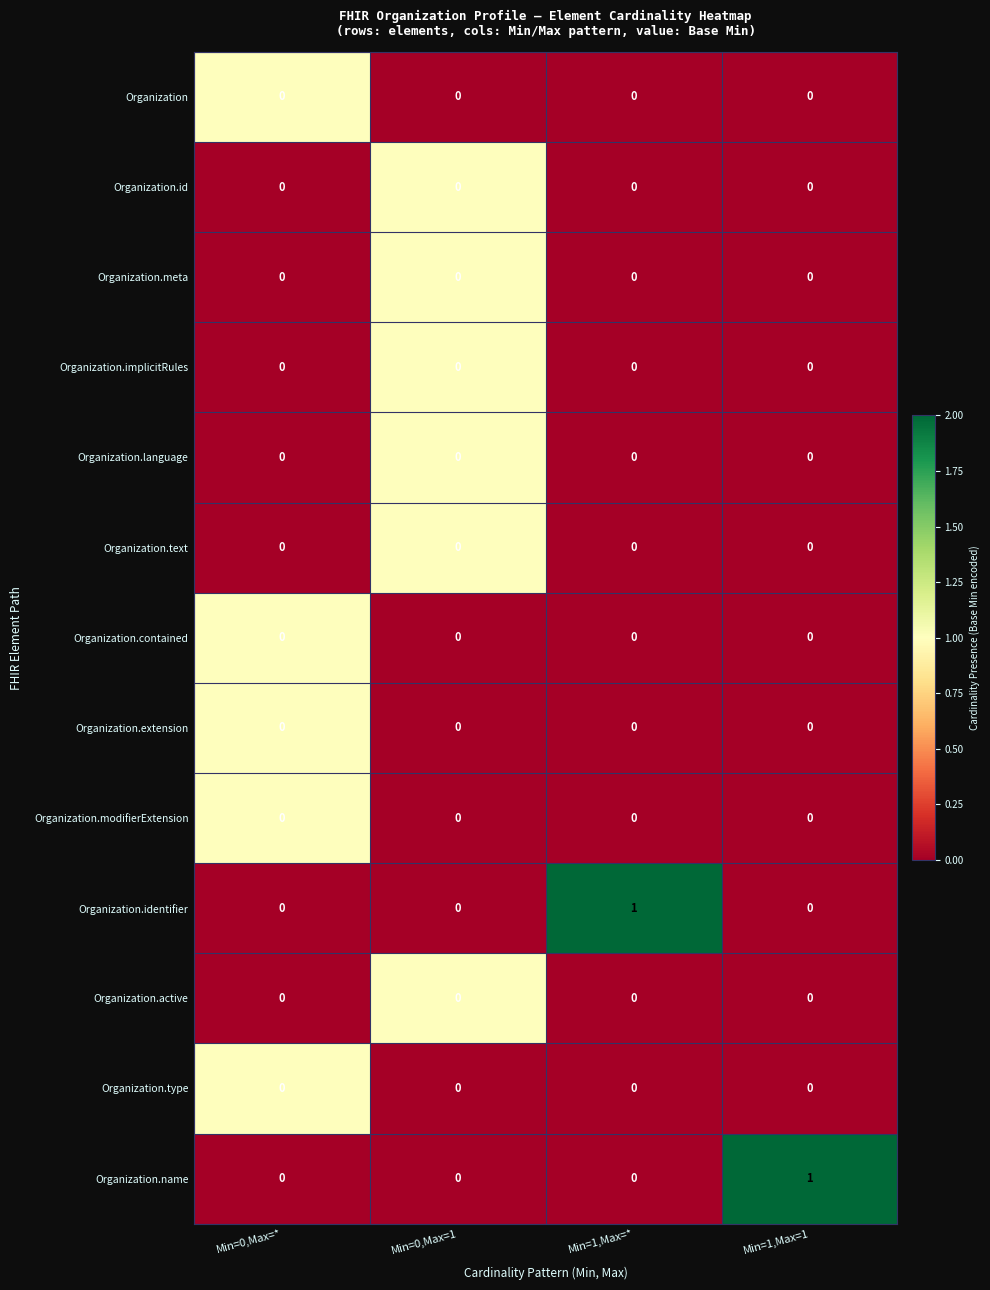

The value of Organization.text at Min=1,Max=1 is 0. True or false?

True